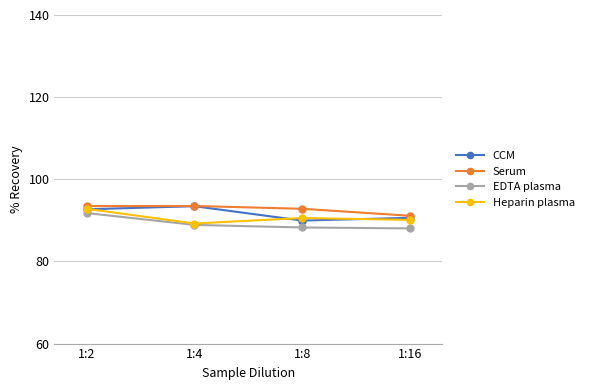

What is the difference between the highest and lowest values at 1:8?

4.6